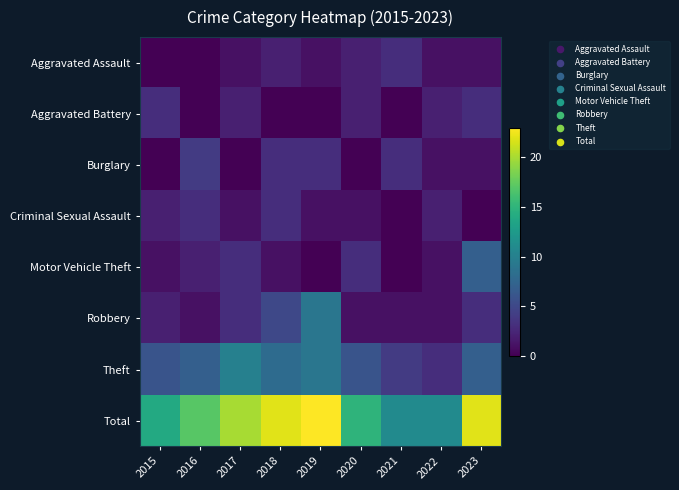

Which series has the largest total across all categories?

Total